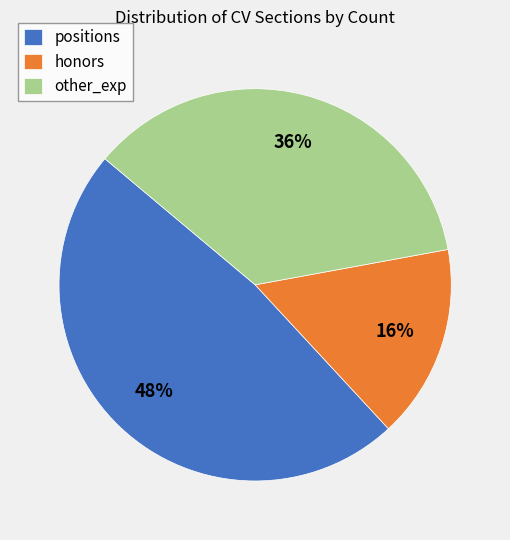

Approximately how many times larger is the value at honors compared to other_exp?

0.4